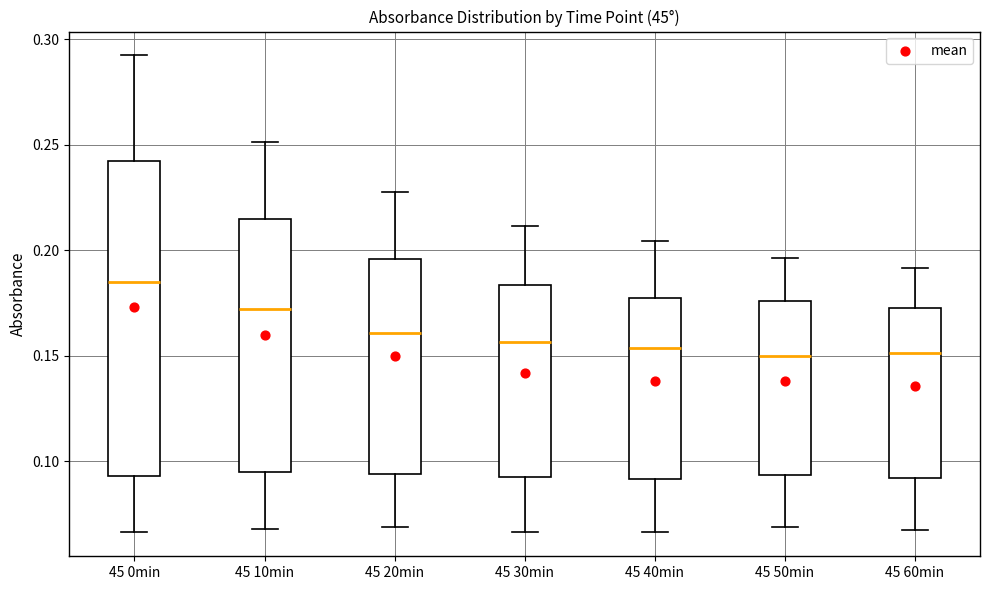

Which box is the tallest, from its lower edge to its upper edge?

45 0min